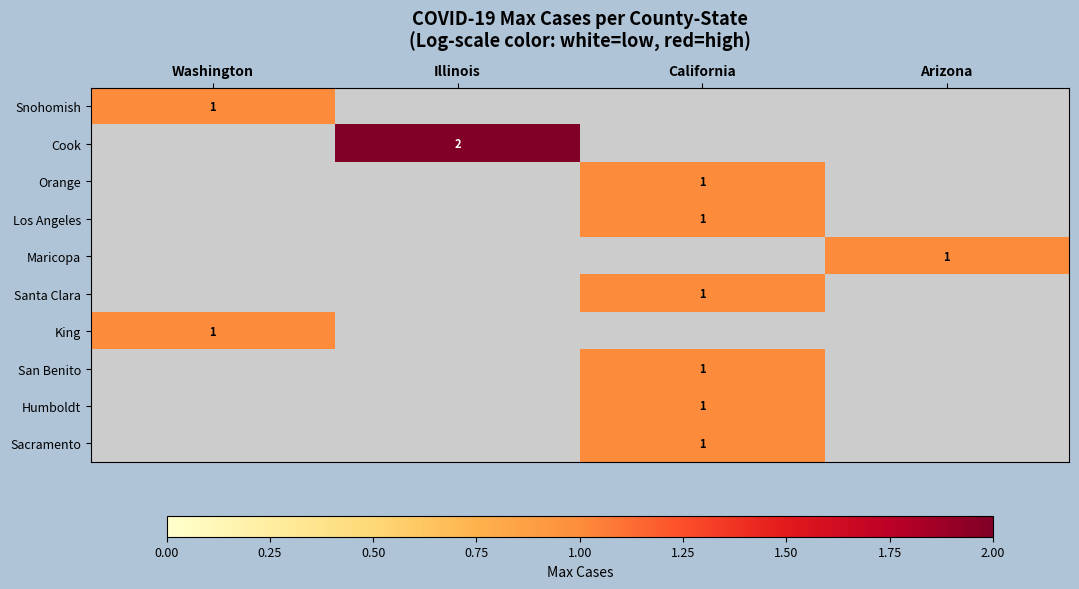

Between Washington and California, which is larger?

Washington